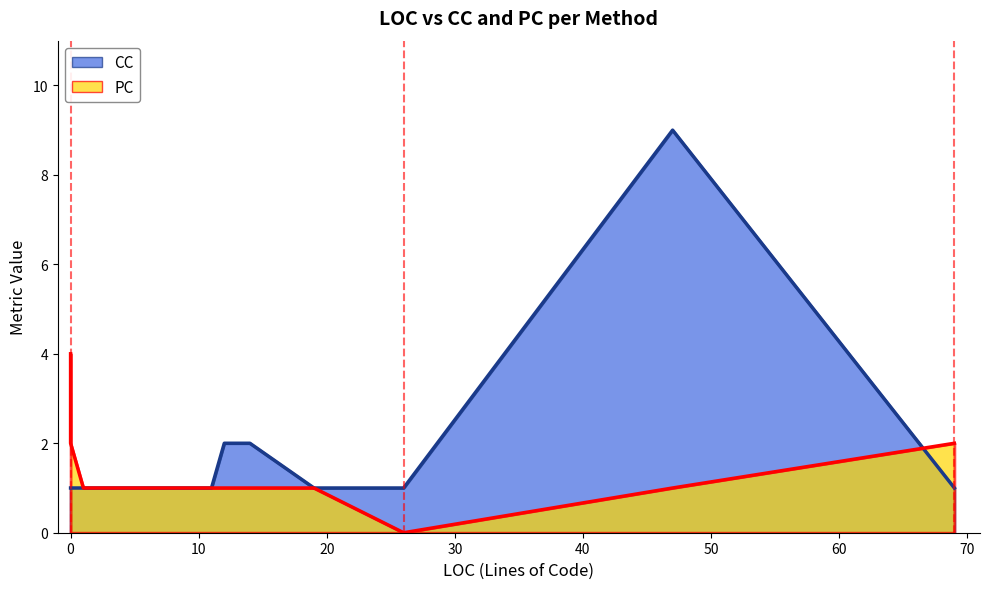

True or false: PC and CC cross at least once.

False